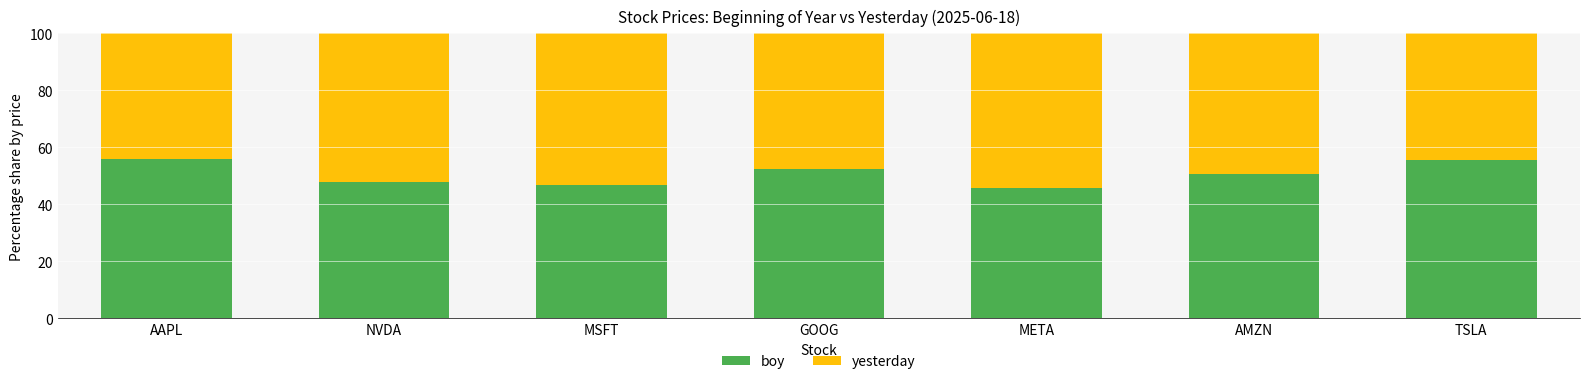

Is it true that boy equals 30.0 at NVDA?

False